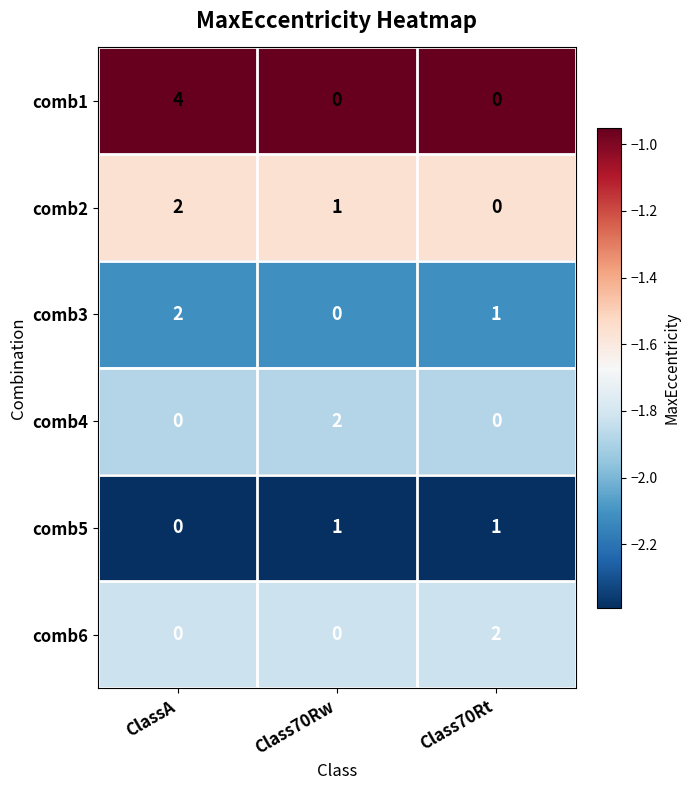

At which category is the sum across all series the highest?

ClassA